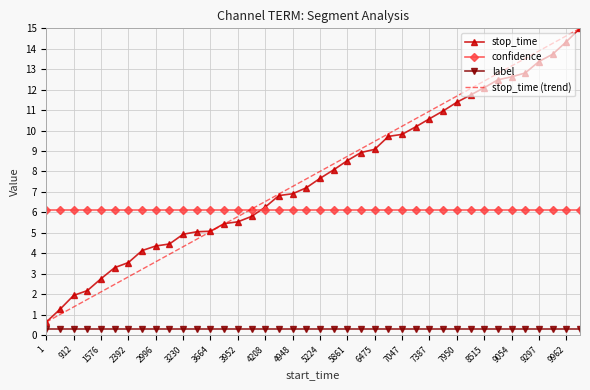

True or false: label and confidence intersect in this chart.

False